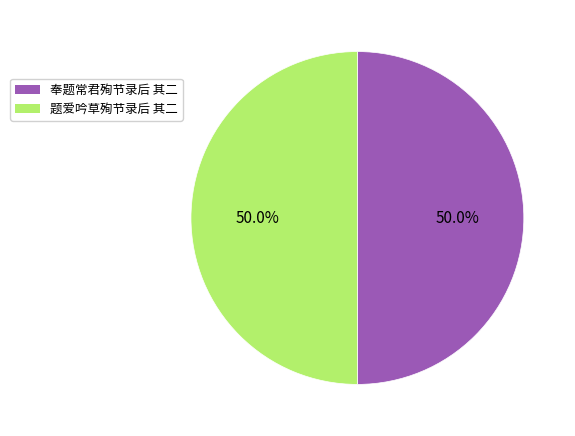

What is the total percentage of 题爱吟草殉节录后 其二 and 奉题常君殉节录后 其二?

100.0%